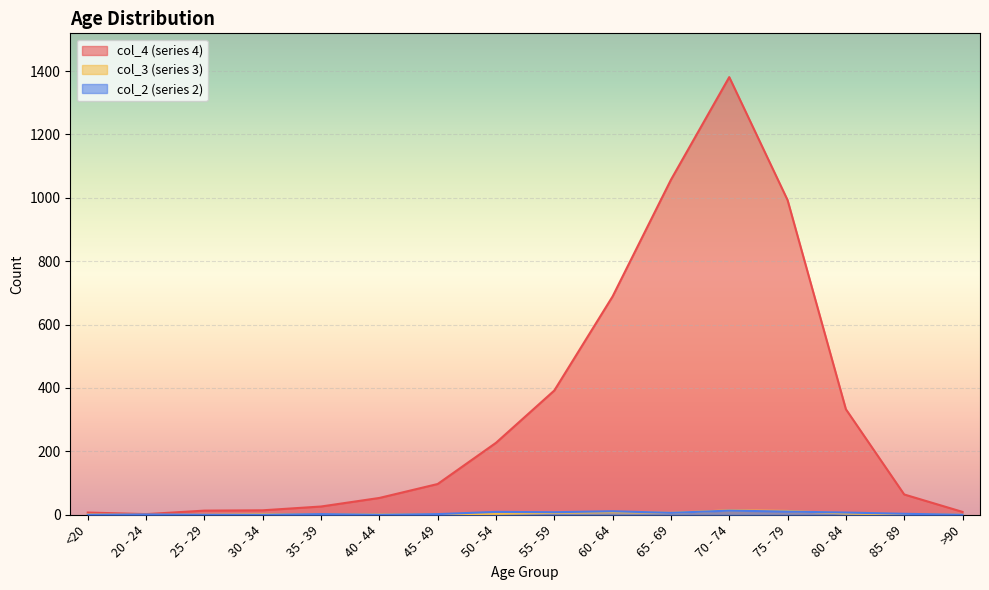

Is the value of col_3 at 50 - 54 greater than the value of col_2 at 35 - 39?

Yes